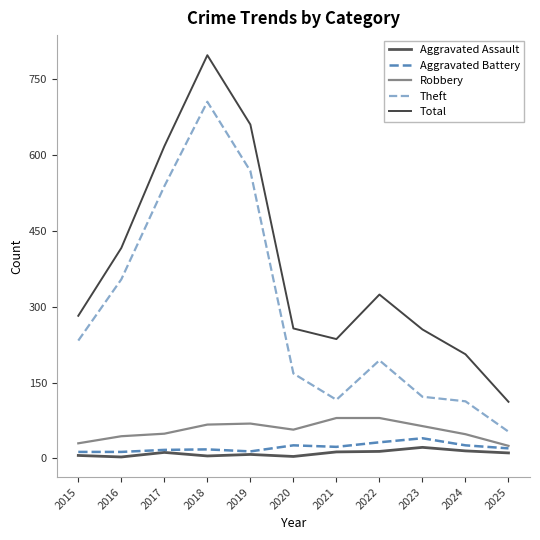

Reading left to right, transcribe all the data shown in this chart.

Aggravated Assault: 6	3	12	5	8	4	13	14	22	15	11
Aggravated Battery: 13	13	17	18	14	26	23	32	40	26	20
Robbery: 30	44	49	67	69	57	80	80	64	48	25
Theft: 233	354	538	705	568	168	116	194	122	113	53
Total: 282	416	617	797	660	257	236	324	255	206	112